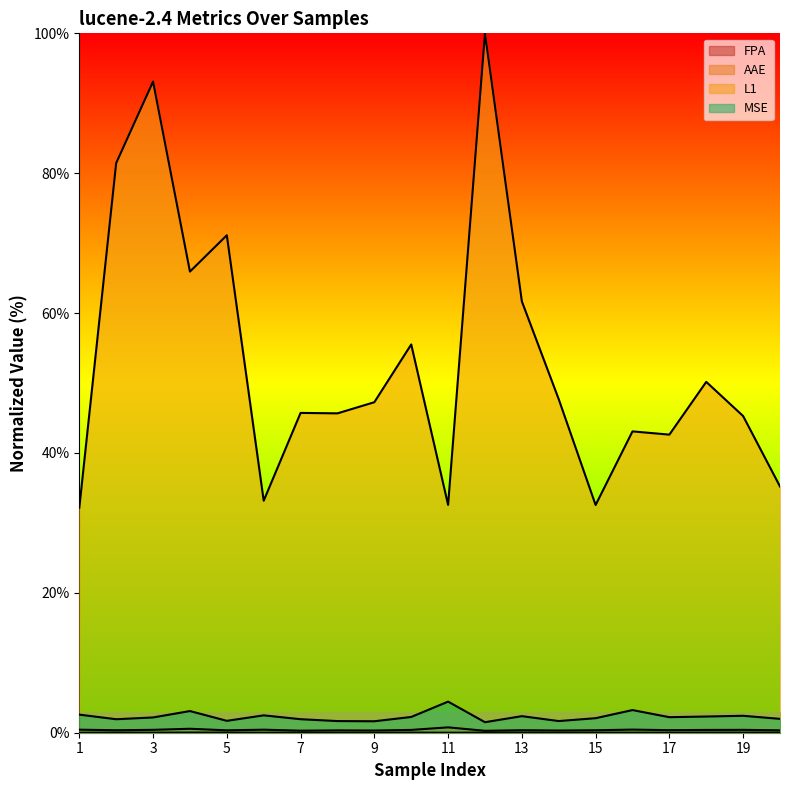

How many interior local valleys does the L1 series have?

6